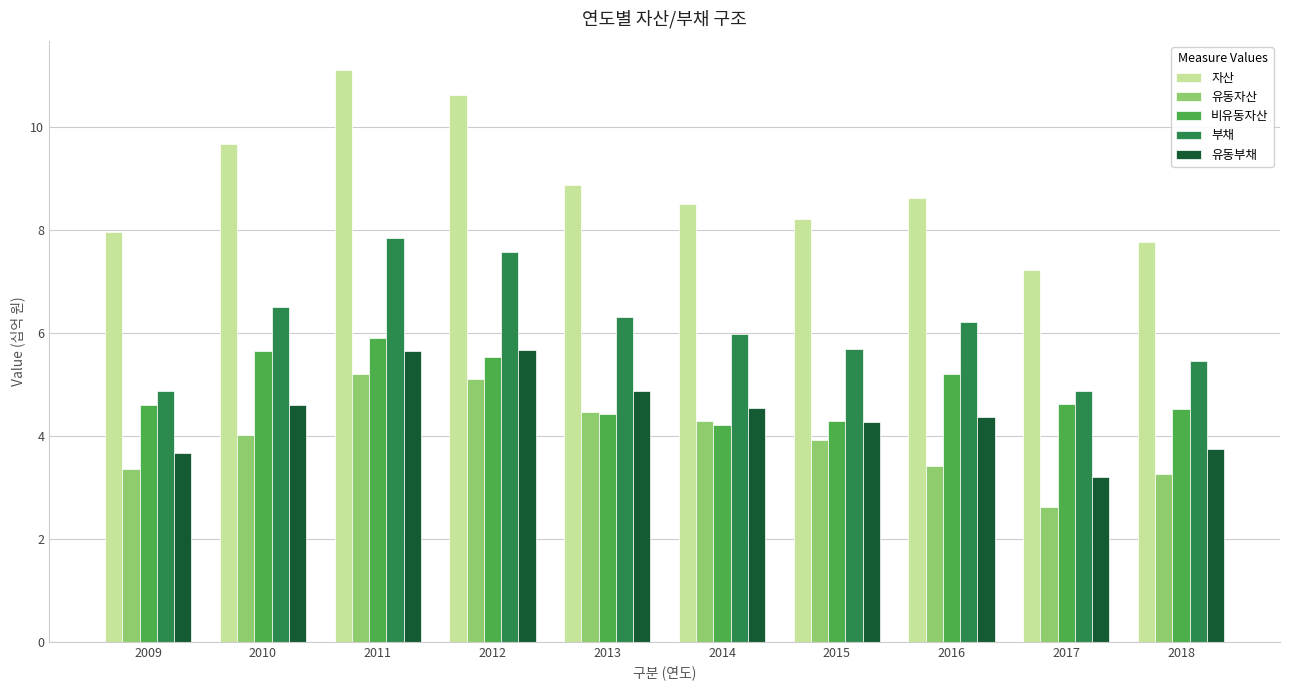

At how many categories does at least one series exceed 10?

2